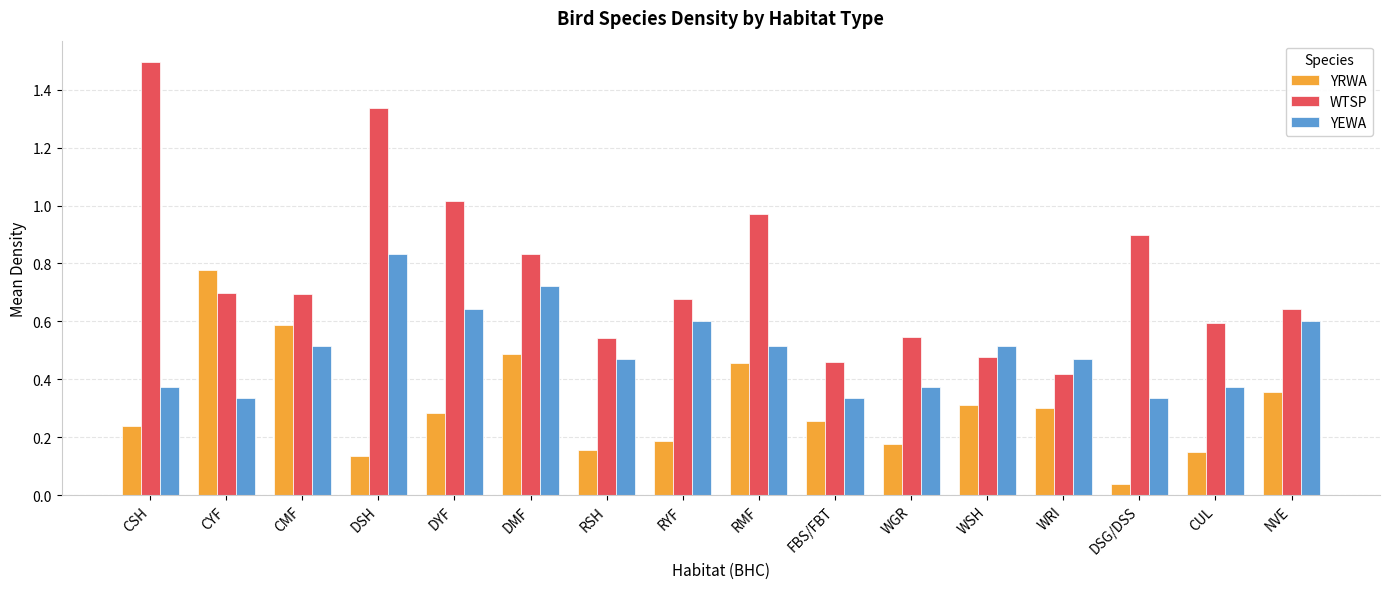

What is the sum of all YRWA values?

4.9